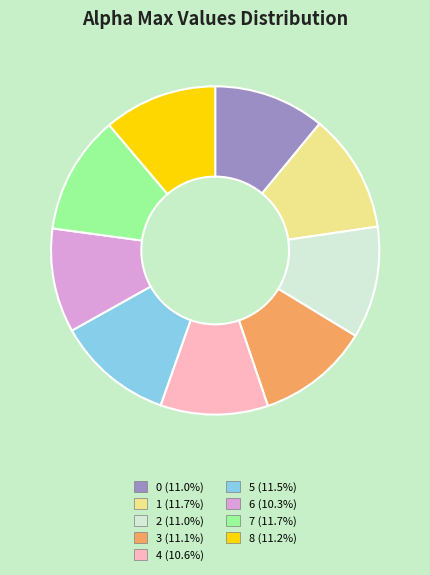

The 0 slice represents 2% of the pie. True or false?

False